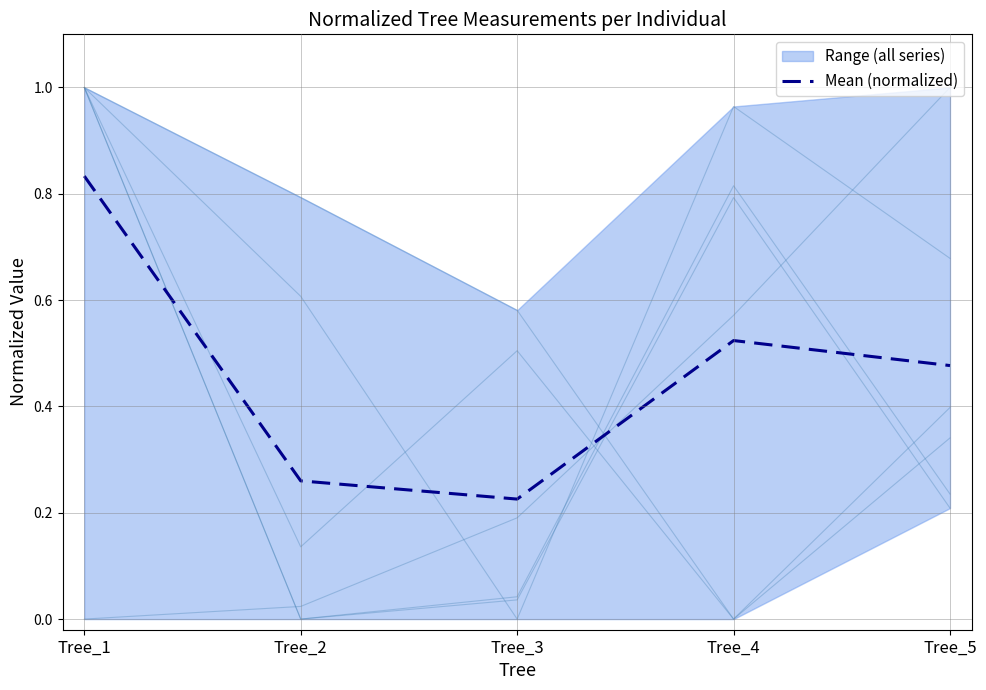

Rank the categories by value from lowest to highest.

Tree_3, Tree_2, Tree_5, Tree_4, Tree_1